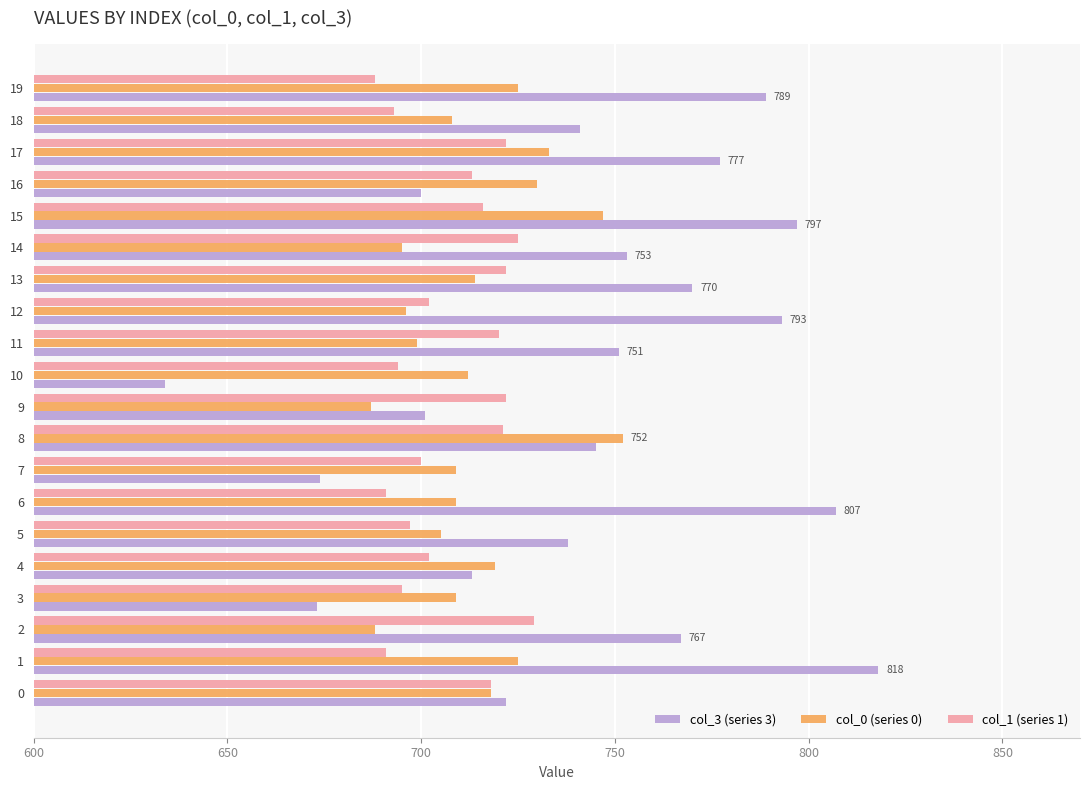

Which series has the largest total across all categories?

col_3 (series 3)